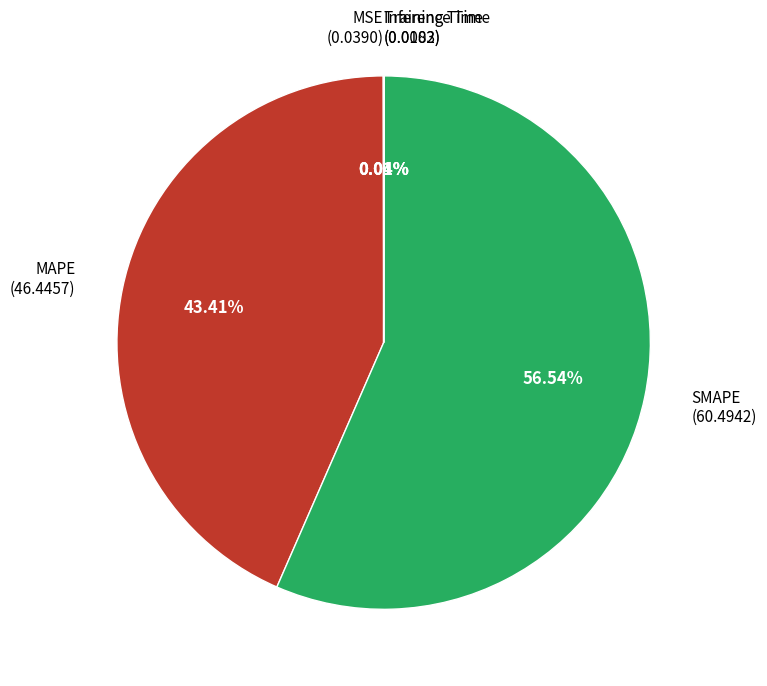

Which has a higher value, SMAPE or MAPE?

SMAPE